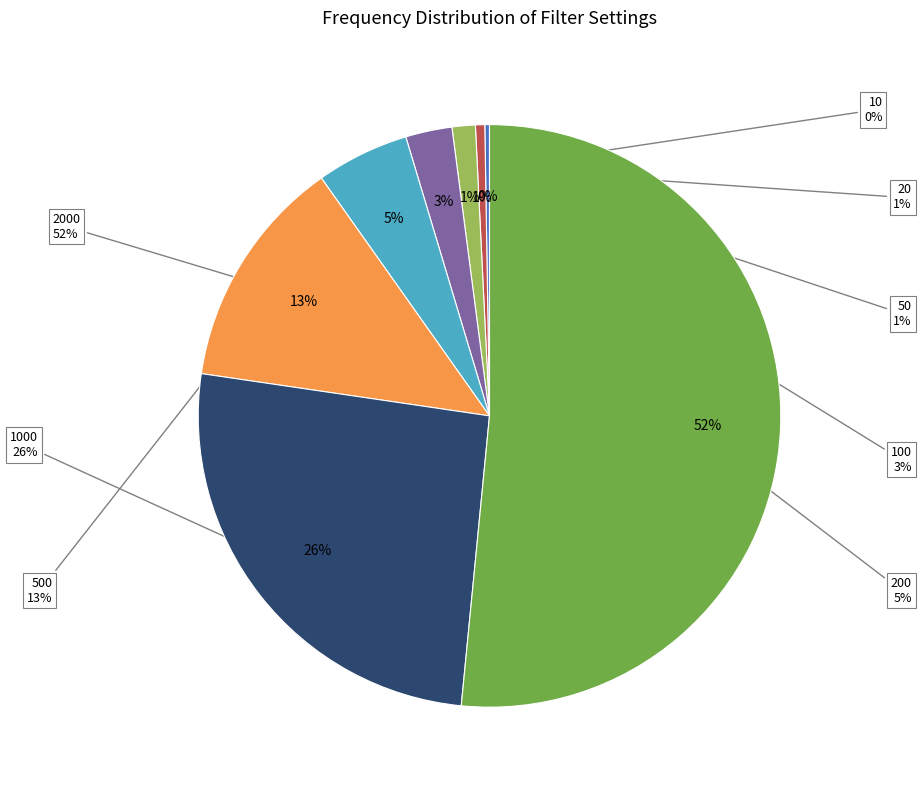

To the nearest percent, what is the combined percentage of 50 and 1000?

27%